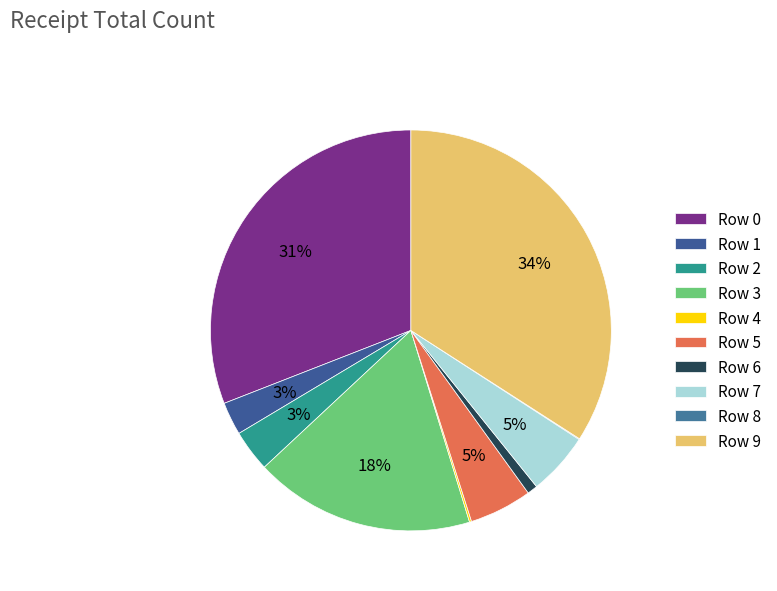

Rank the categories by value from highest to lowest.

Row 9, Row 0, Row 3, Row 5, Row 7, Row 2, Row 1, Row 6, Row 4, Row 8